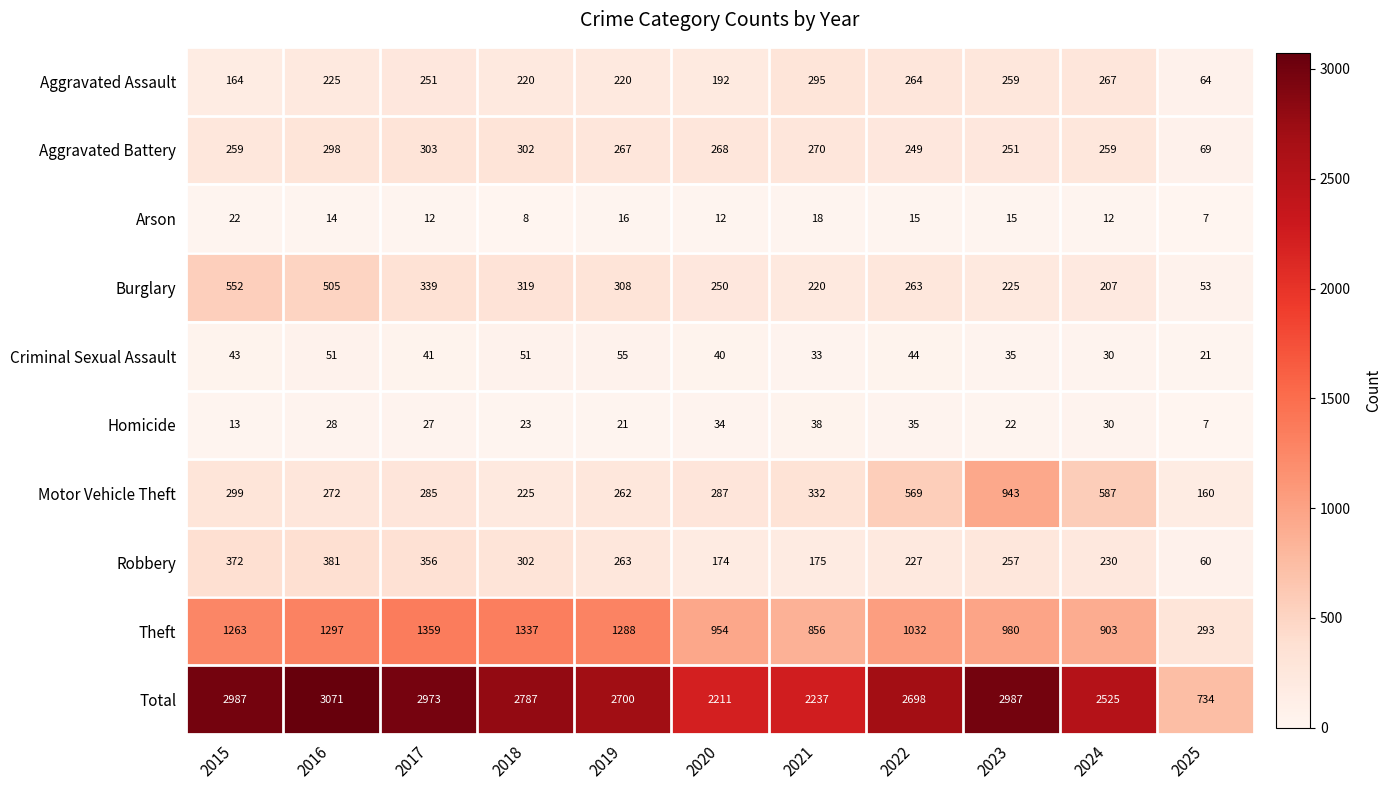

Which series has the widest spread of values?

Total